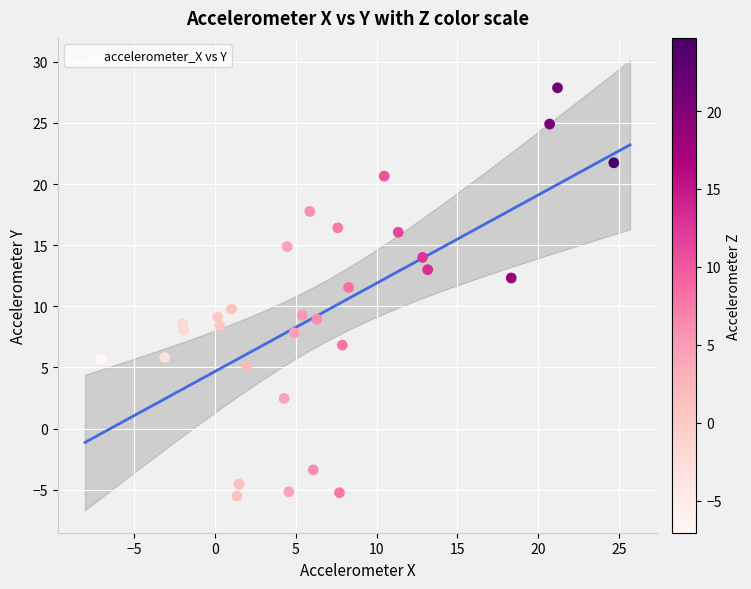

What Y value in the scatter plot is closest to 11?

11.5